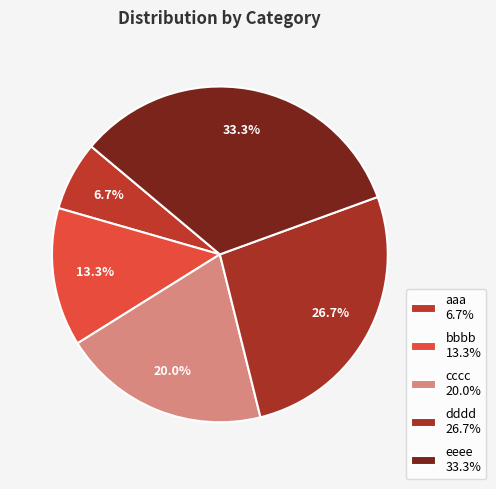

Count the number of slices in the pie.

5